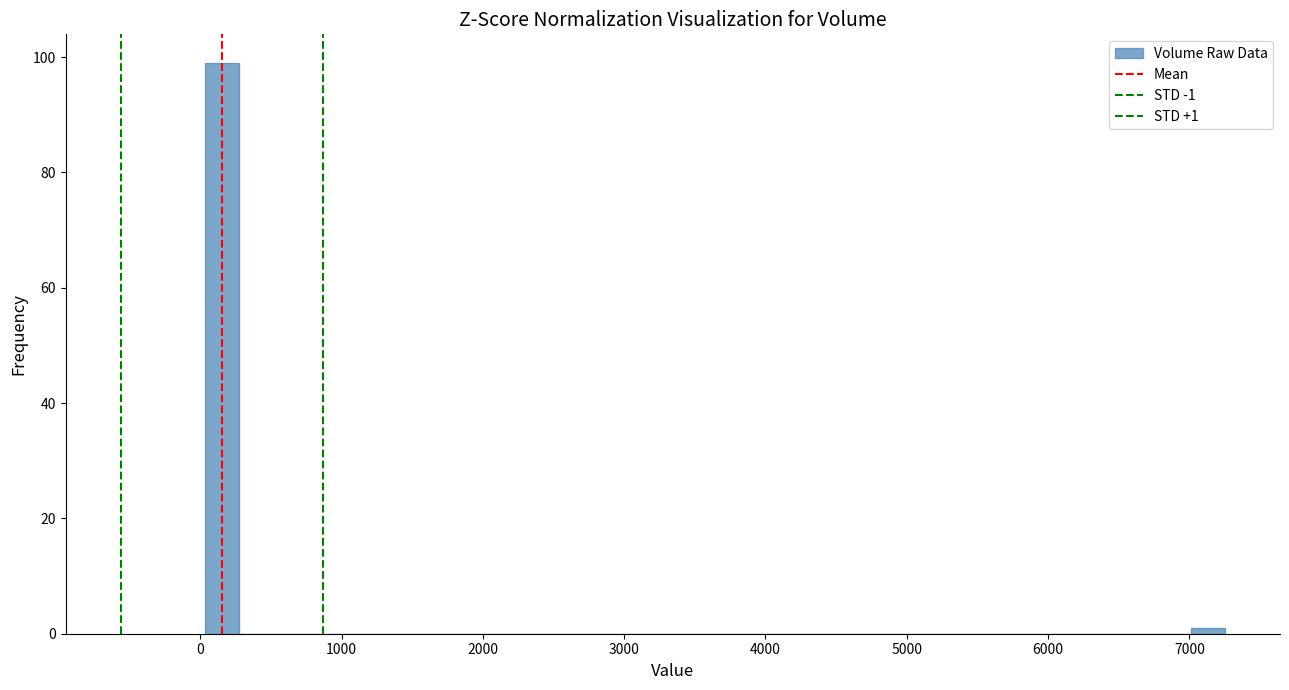

Read against the x-axis, roughly where is the centre of the tallest bar?

200